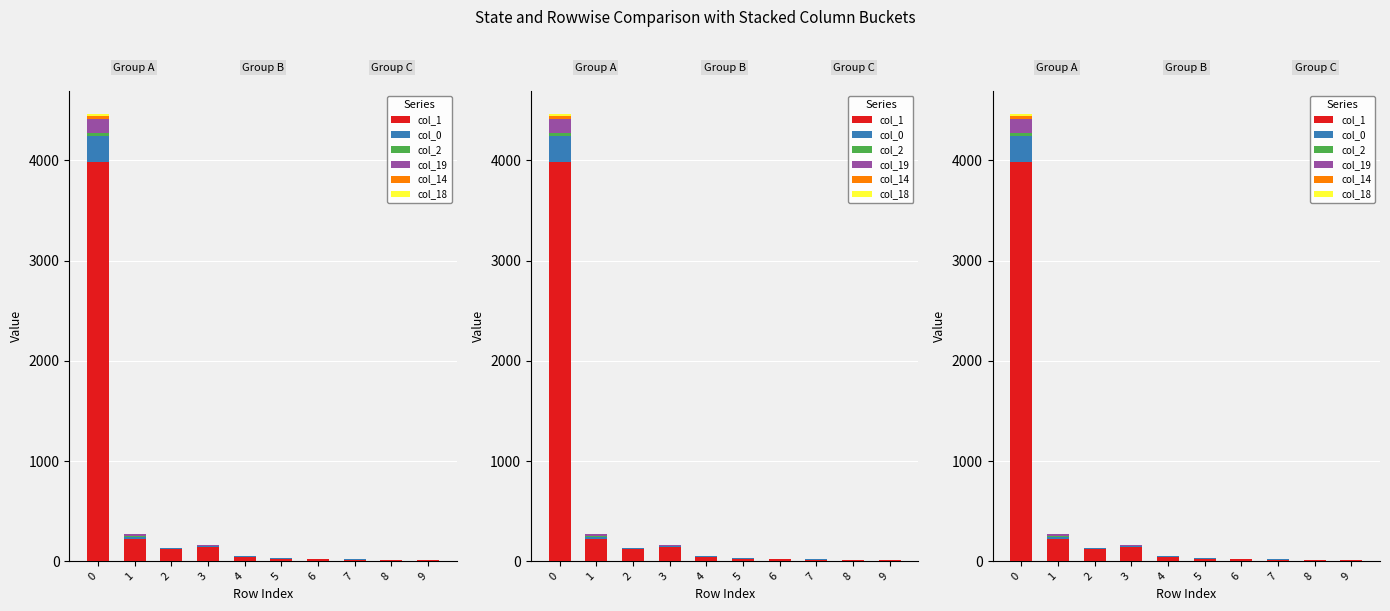

Which series has the widest spread of values?

col_1